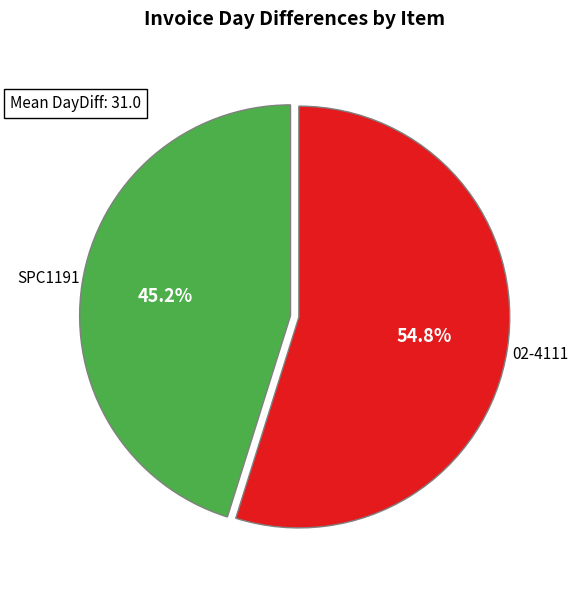

Rank the categories by value from lowest to highest.

SPC1191, 02-4111